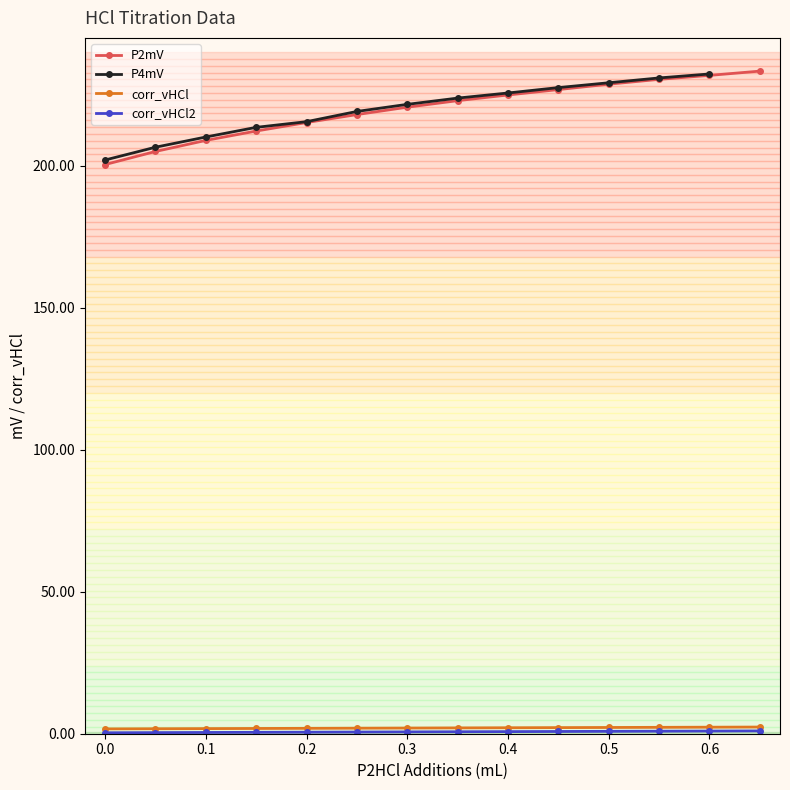

The value of P2mV at 0.5 is 312.7. True or false?

False